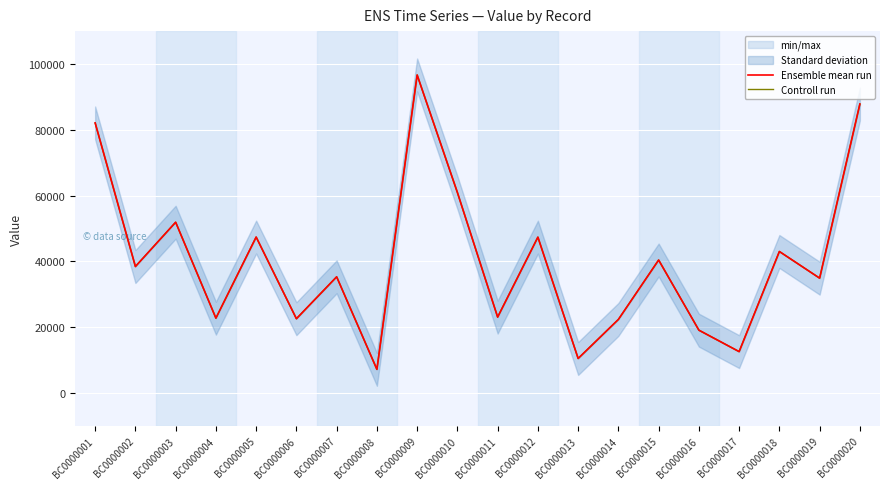

Rank the series by their average value, from highest to lowest.

Ensemble mean run, Controll run